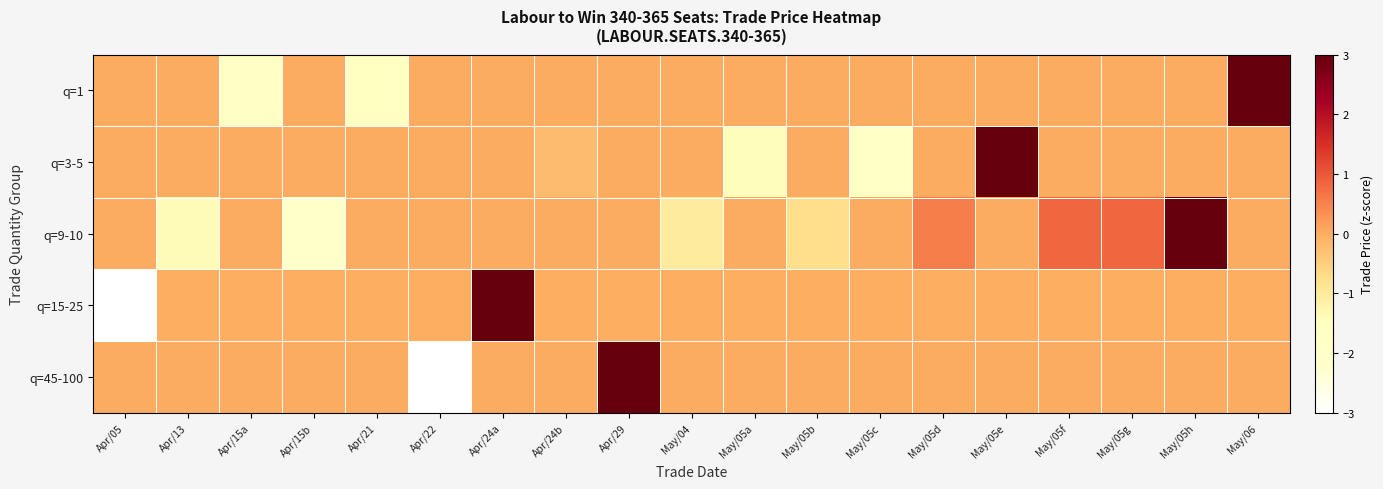

At how many categories does at least one series exceed 0?

17